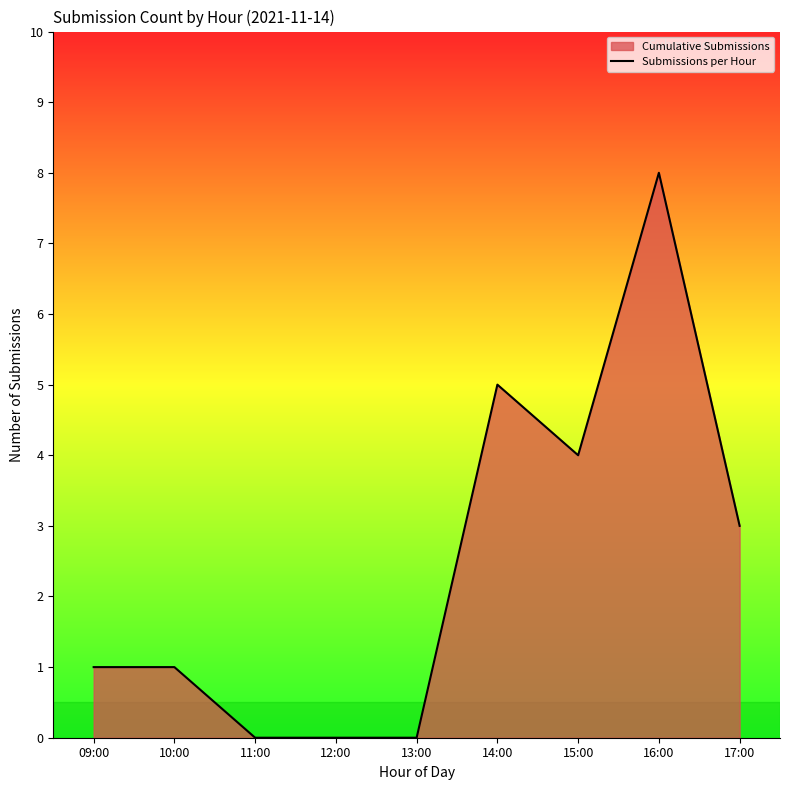

What is the value of the 8th point from the left?

8